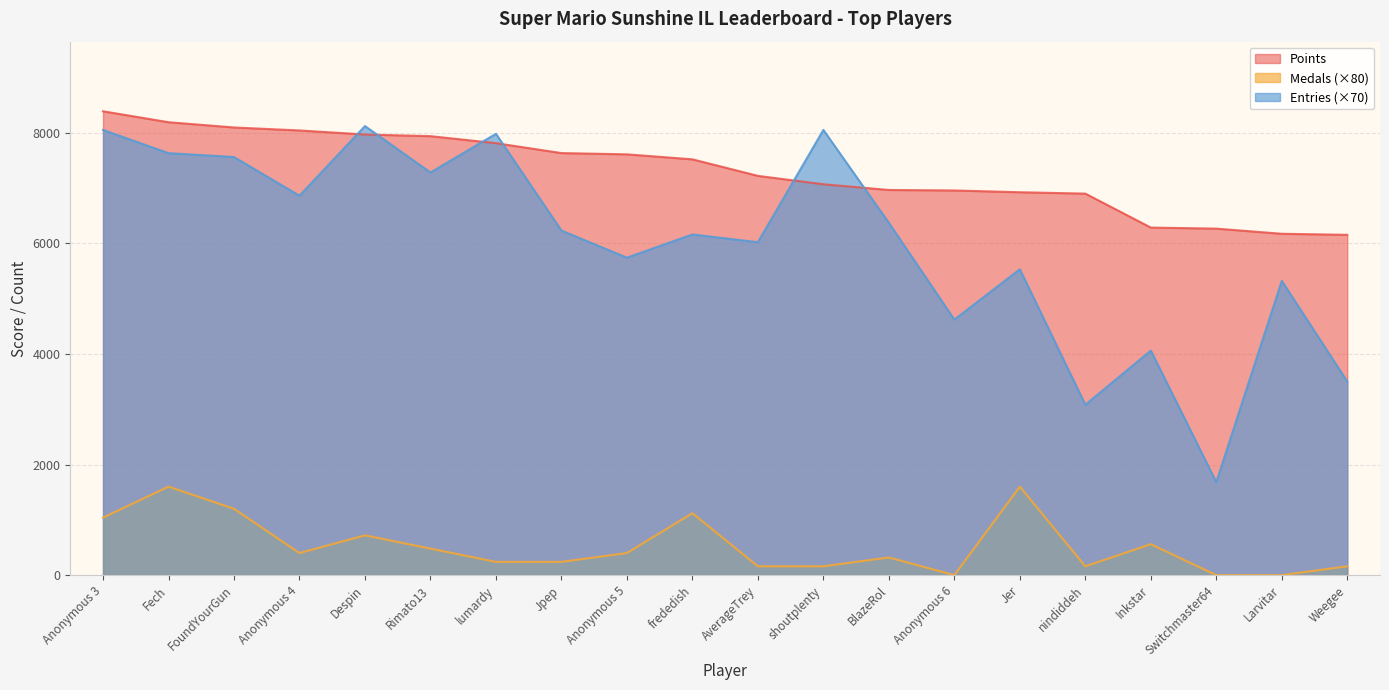

At how many categories does at least one series exceed 7788?

8